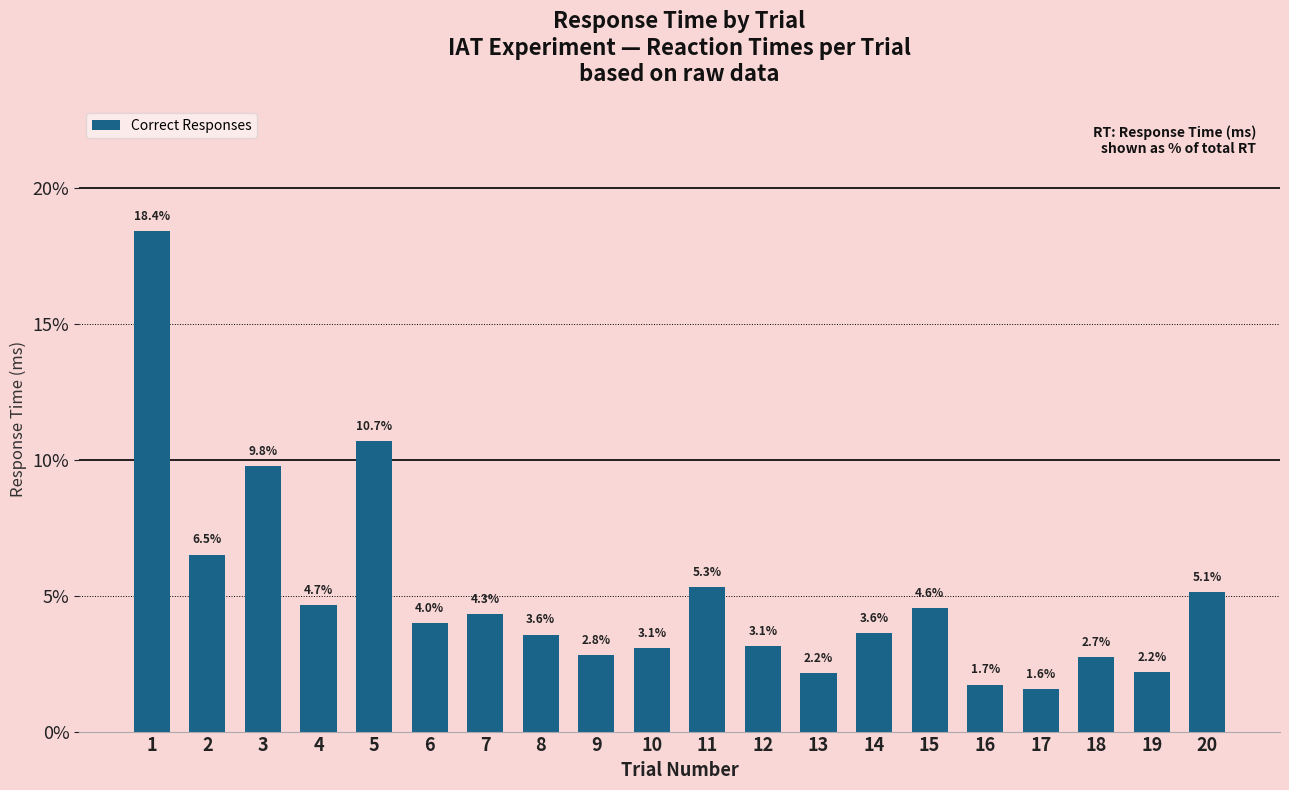

What is the change in value from 2 to 6?

-2.5